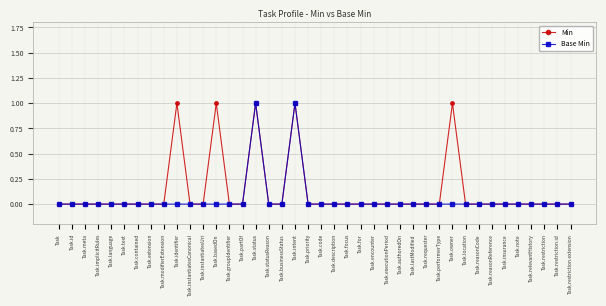

Is the value of Base Min at Task.implicitRules greater than the value of Min at Task.basedOn?

No